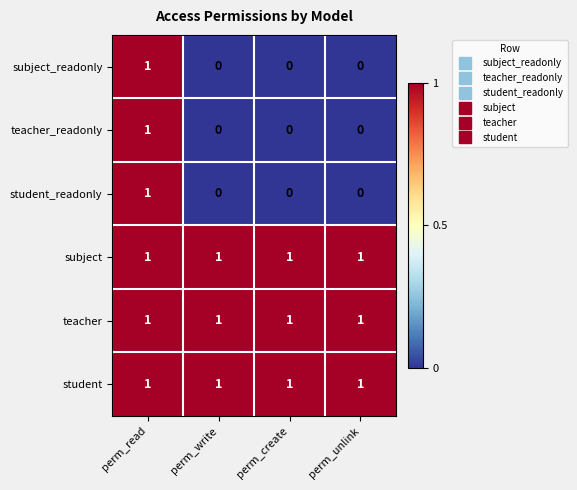

Reading left to right, what are all the values shown in this chart?

subject_readonly: 1	0	0	0
teacher_readonly: 1	0	0	0
student_readonly: 1	0	0	0
subject: 1	1	1	1
teacher: 1	1	1	1
student: 1	1	1	1